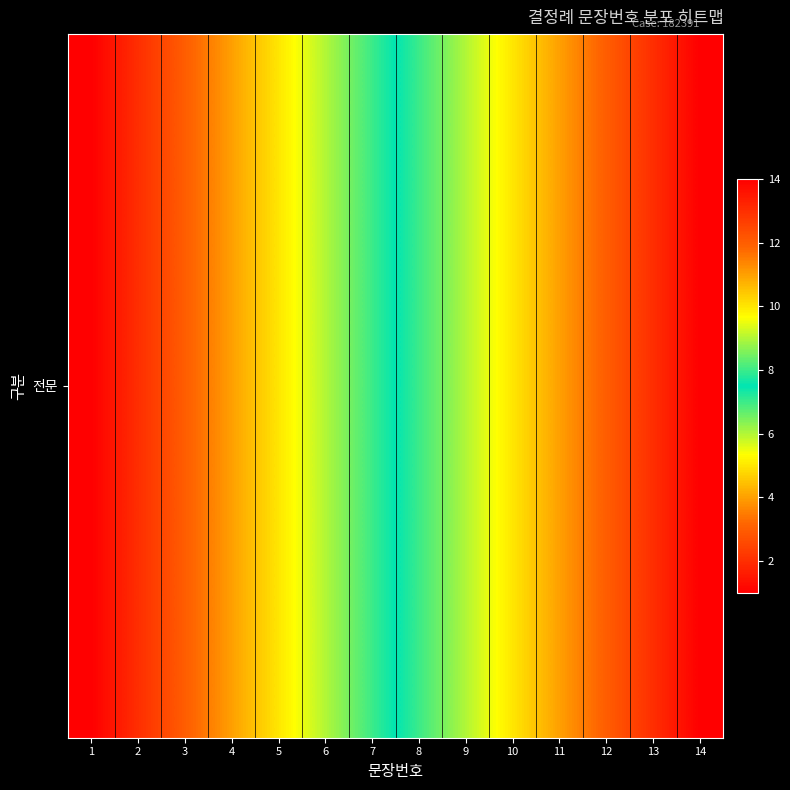

How many series are shown in this chart?

1